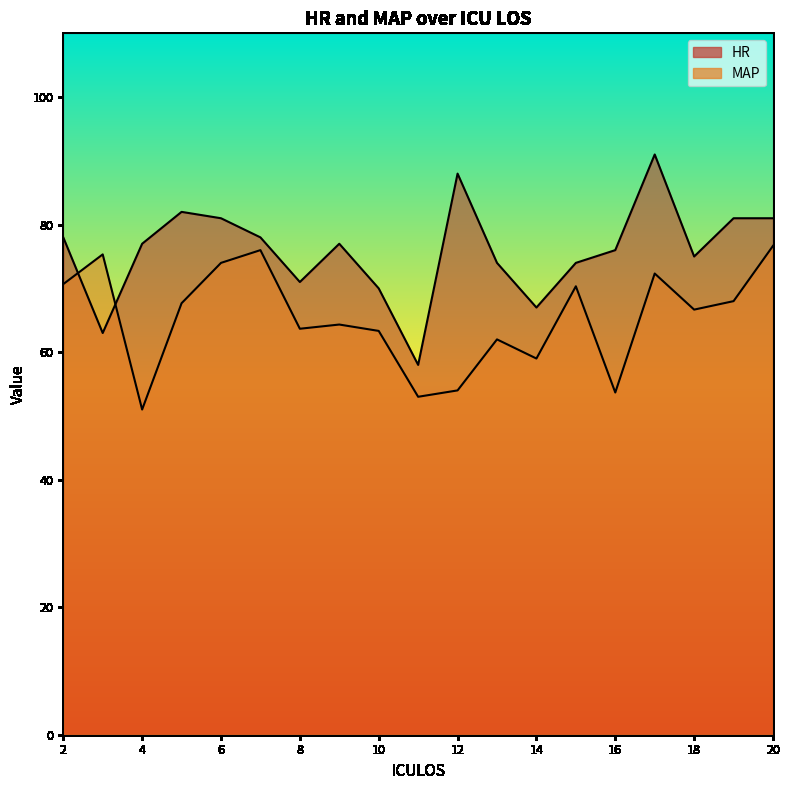

Between which two adjacent categories do MAP and HR first intersect?

2 and 3